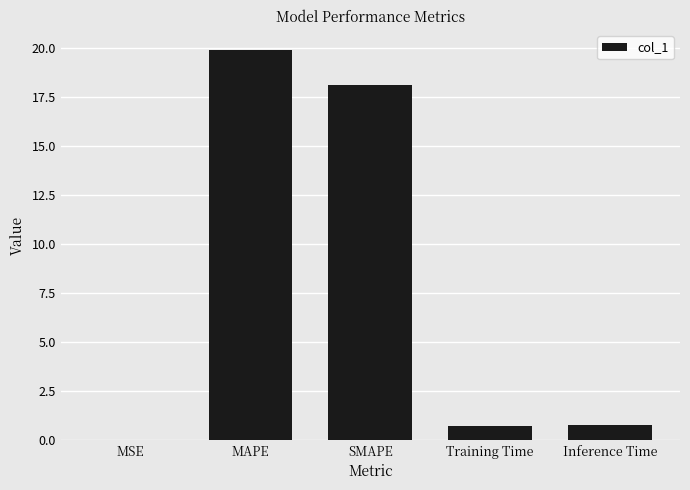

At which category does the chart reach its peak across all series?

MAPE